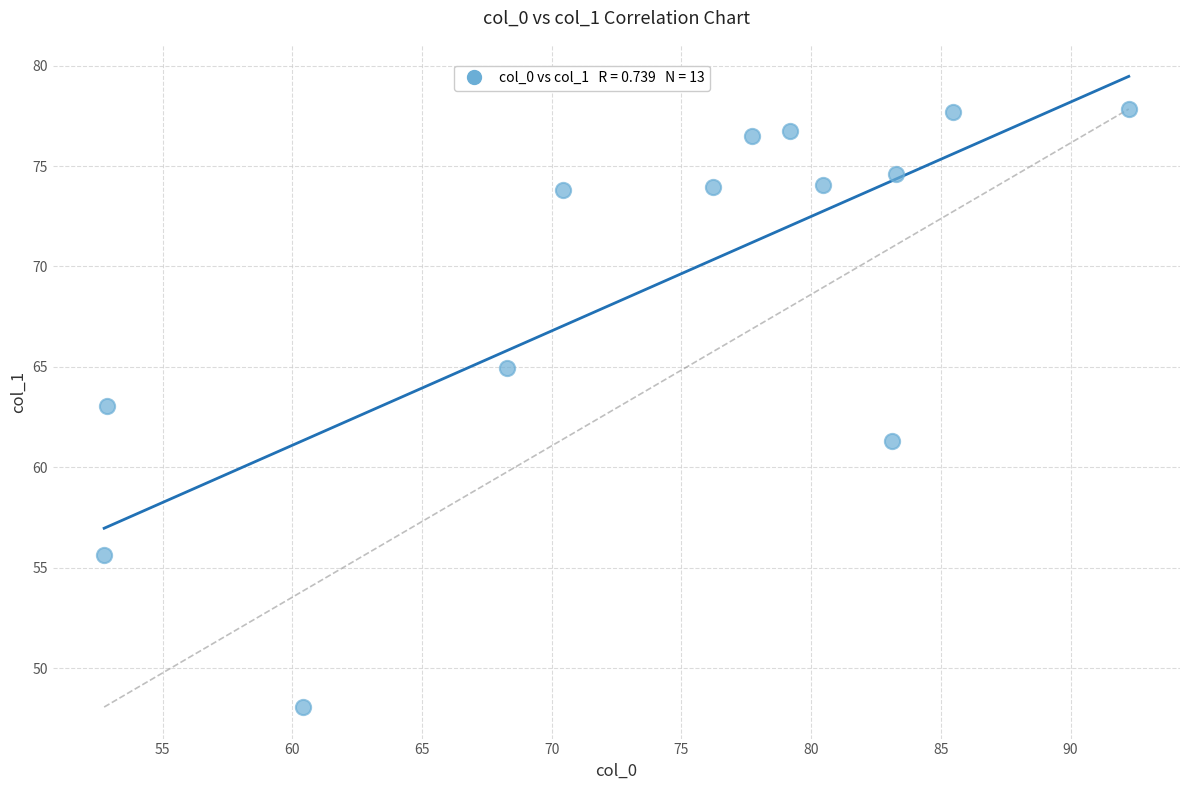

What is the range of Y values (max minus min)?

29.8